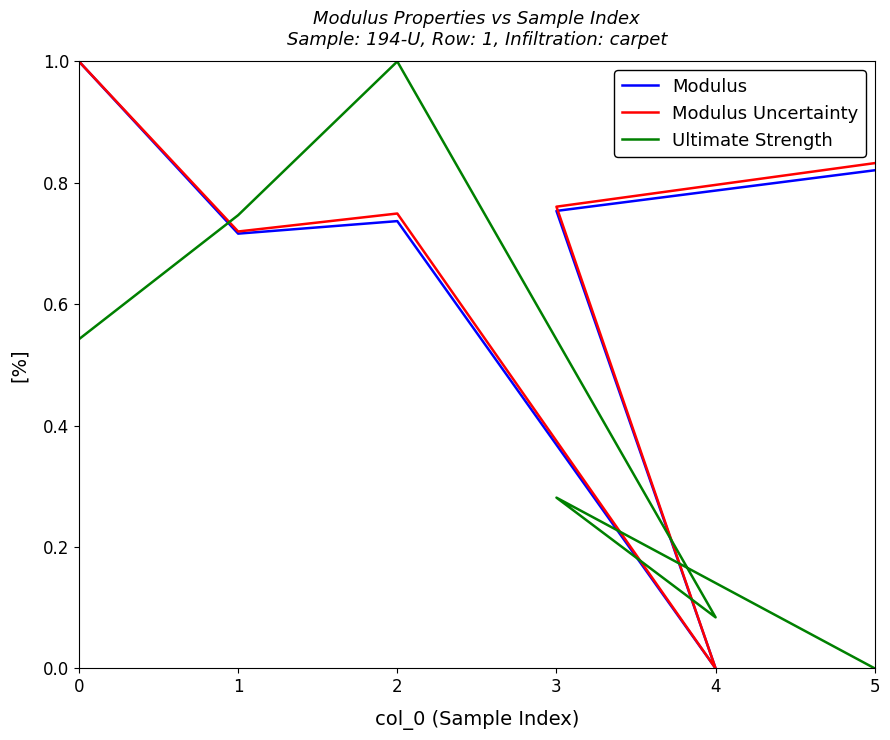

At which label is Ultimate Strength closest to 0?

5